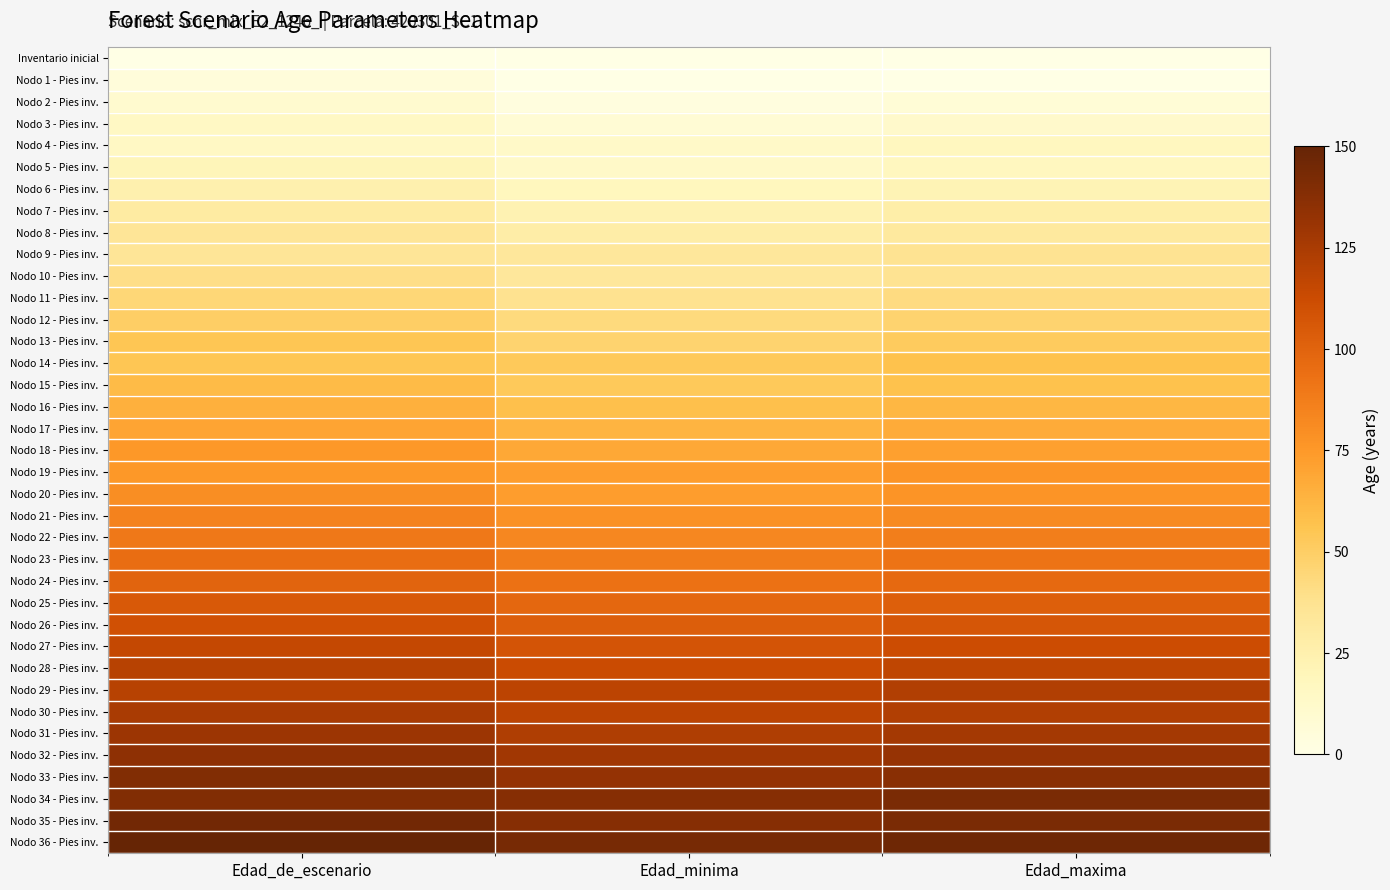

Which has a higher value, Edad_de_escenario or Edad_maxima?

Edad_de_escenario